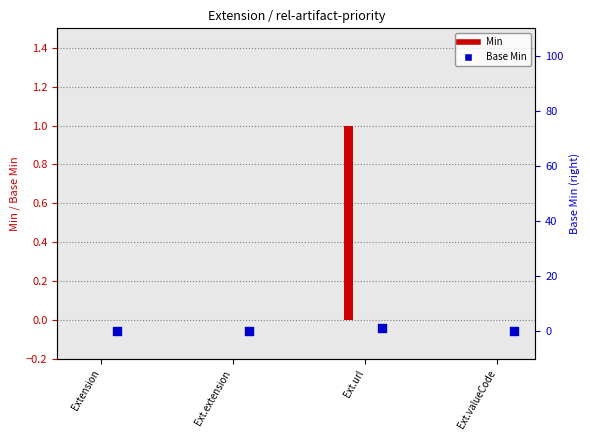

Which has a higher value, Ext.extension or Ext.valueCode?

Ext.extension